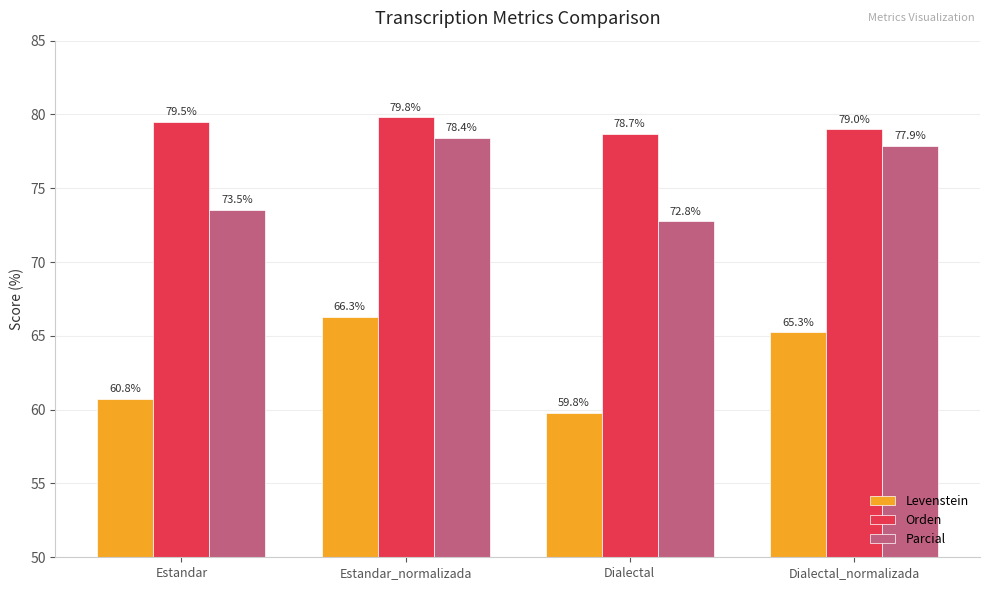

What is the label of the 1st bar from the right?

Dialectal_normalizada